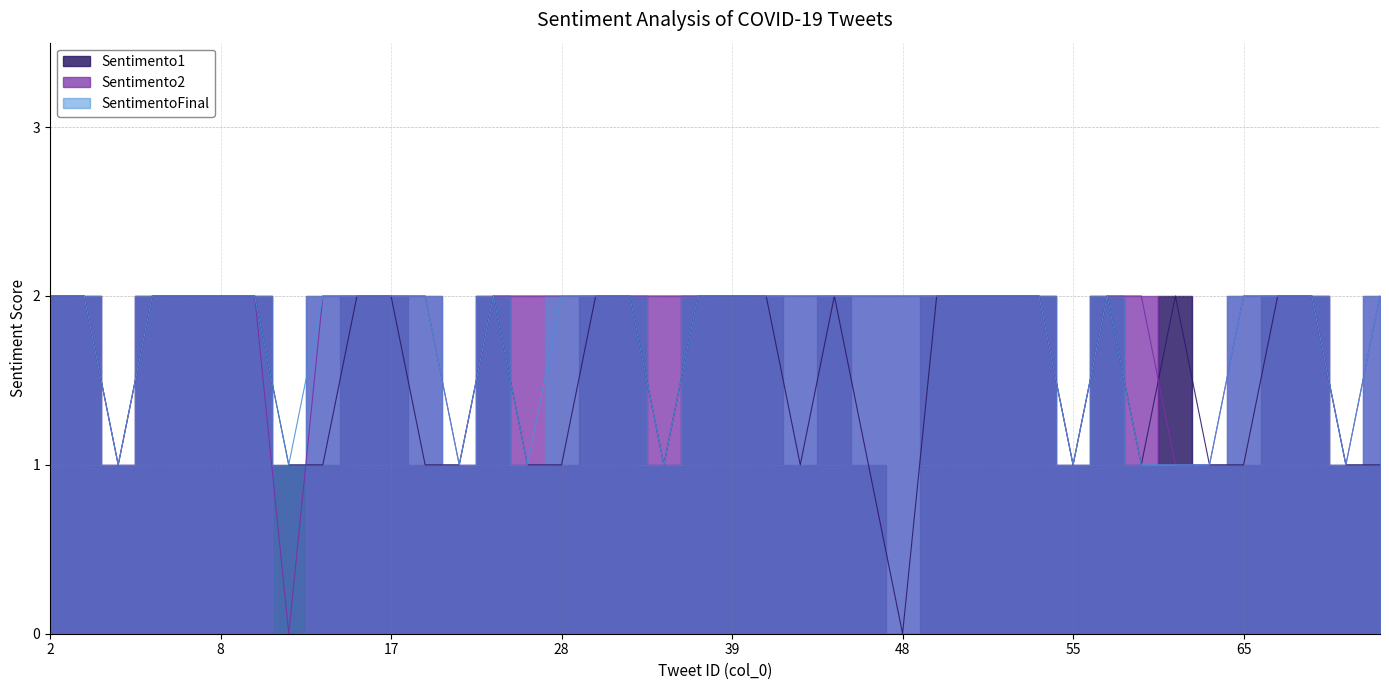

What is the difference between the maximum and second lowest values in the Sentimento1 series?

1